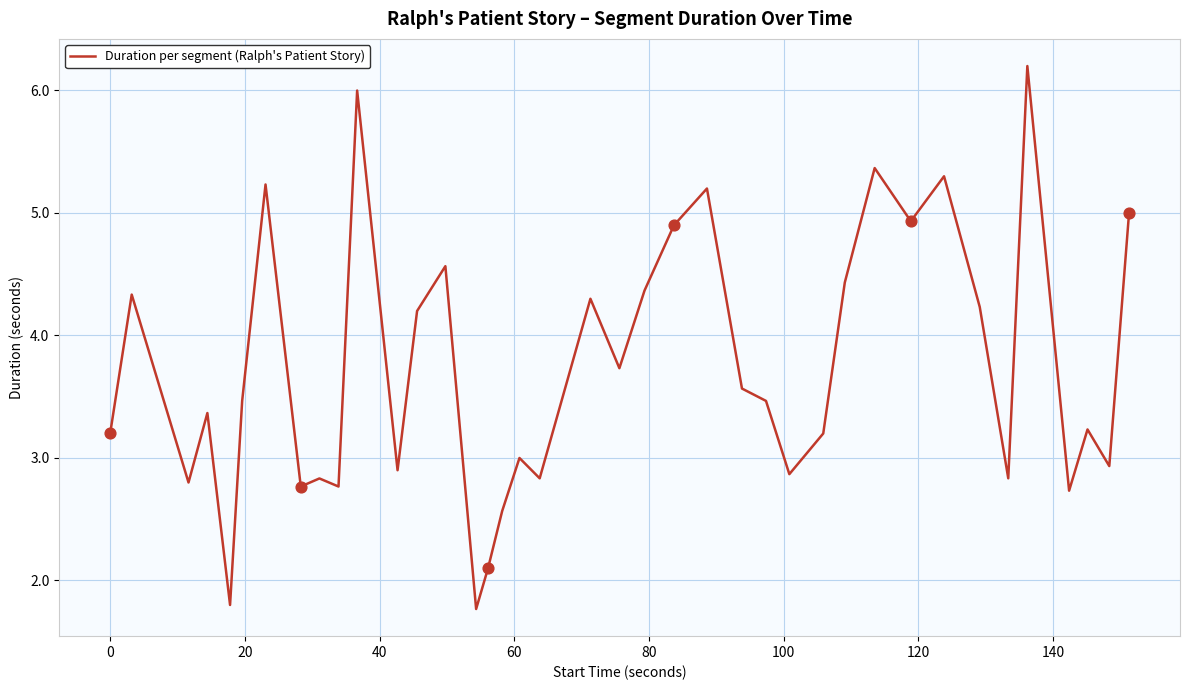

What is the difference between the maximum and minimum values?

4.4